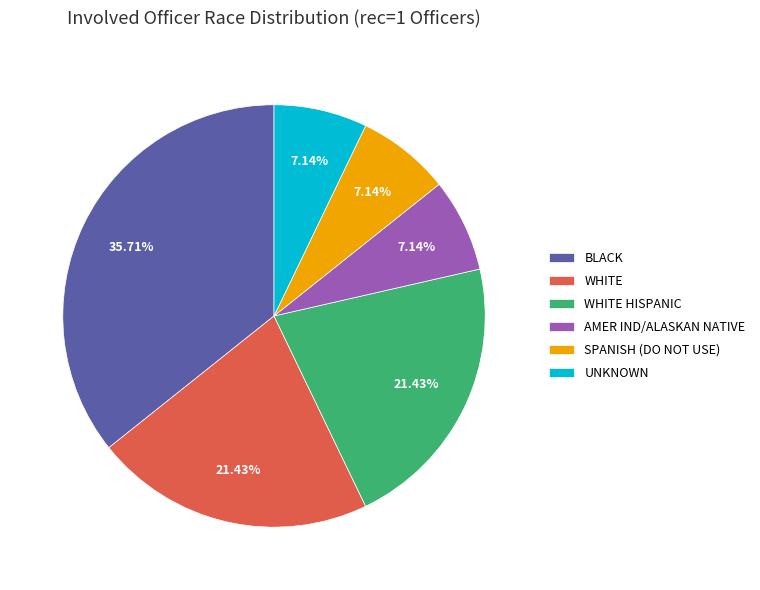

How many slices are in this pie chart?

6